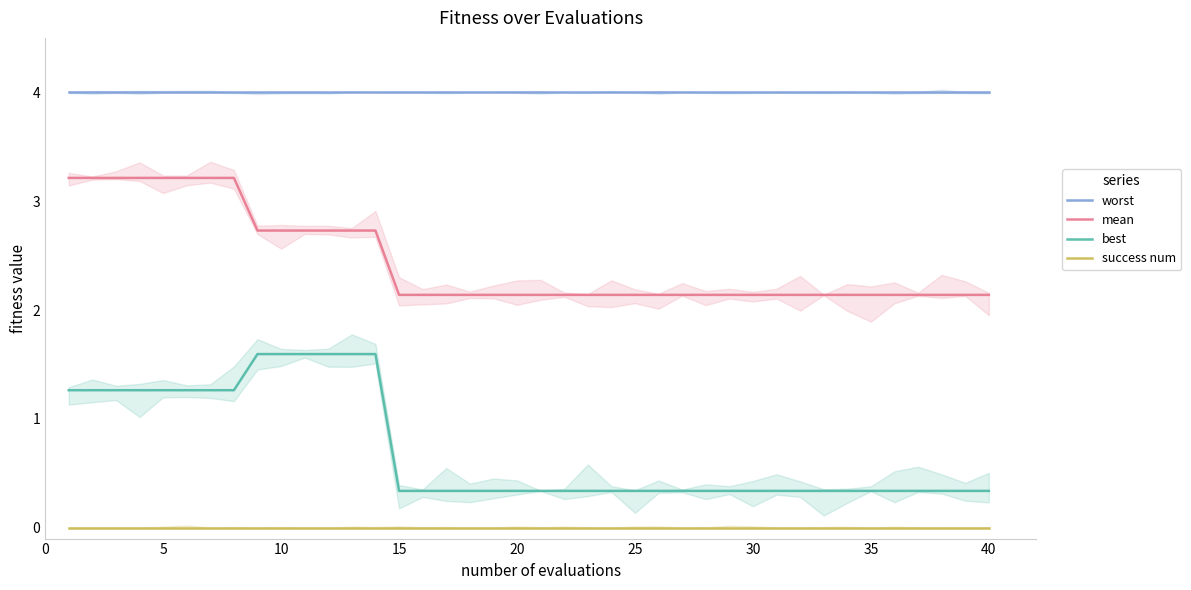

Which series has the largest total across all categories?

worst